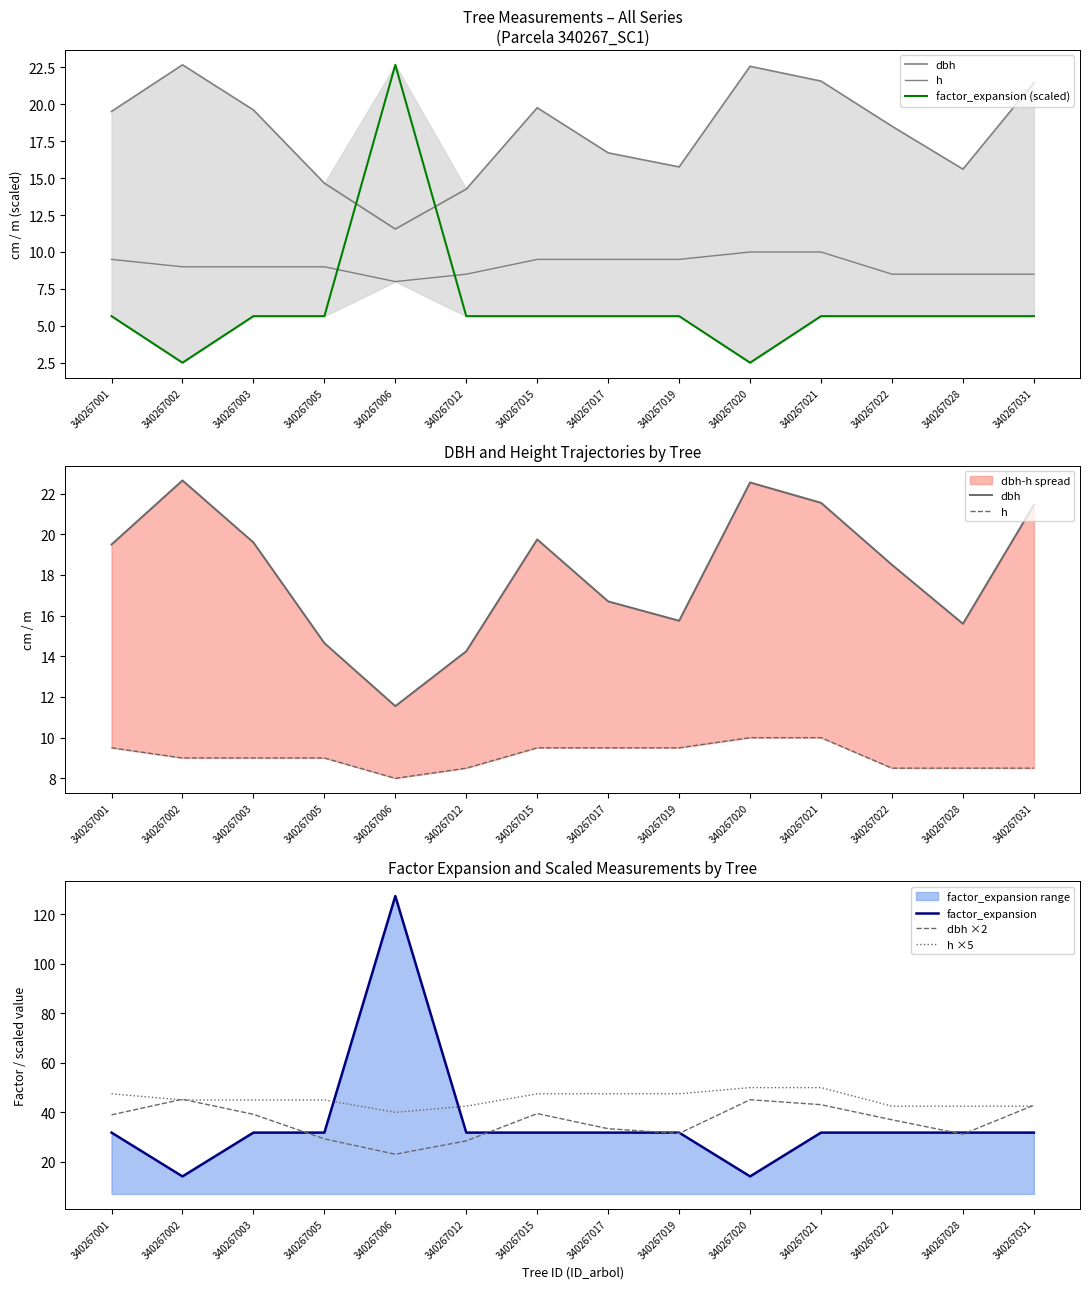

What is the value of the h ×5 point at the 8th from the left?

47.5